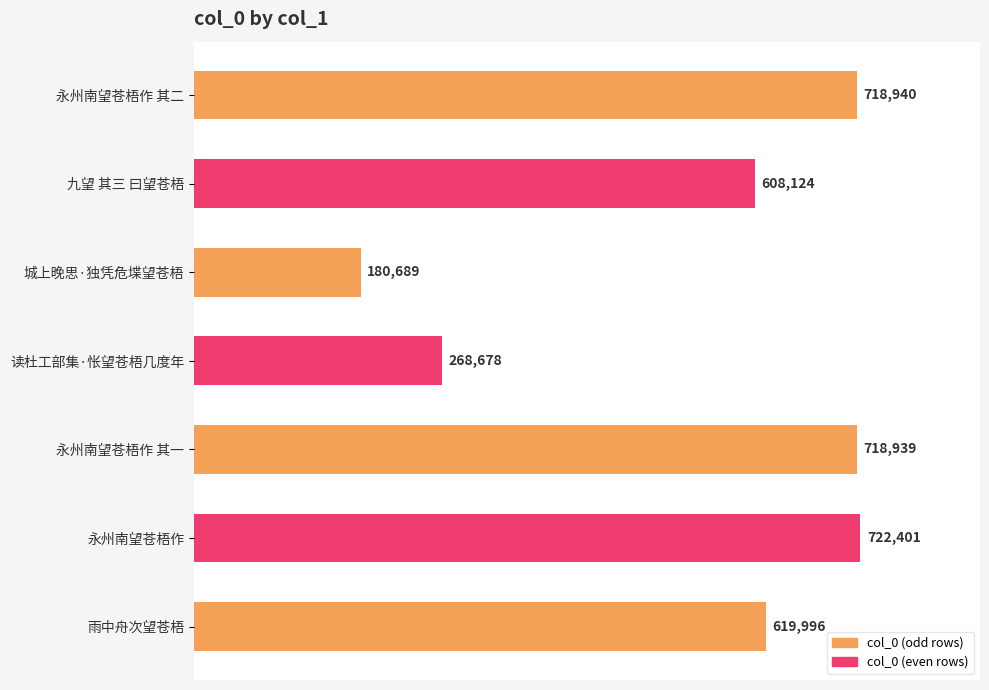

At which label is the value closest to 451545?

九望 其三 曰望苍梧